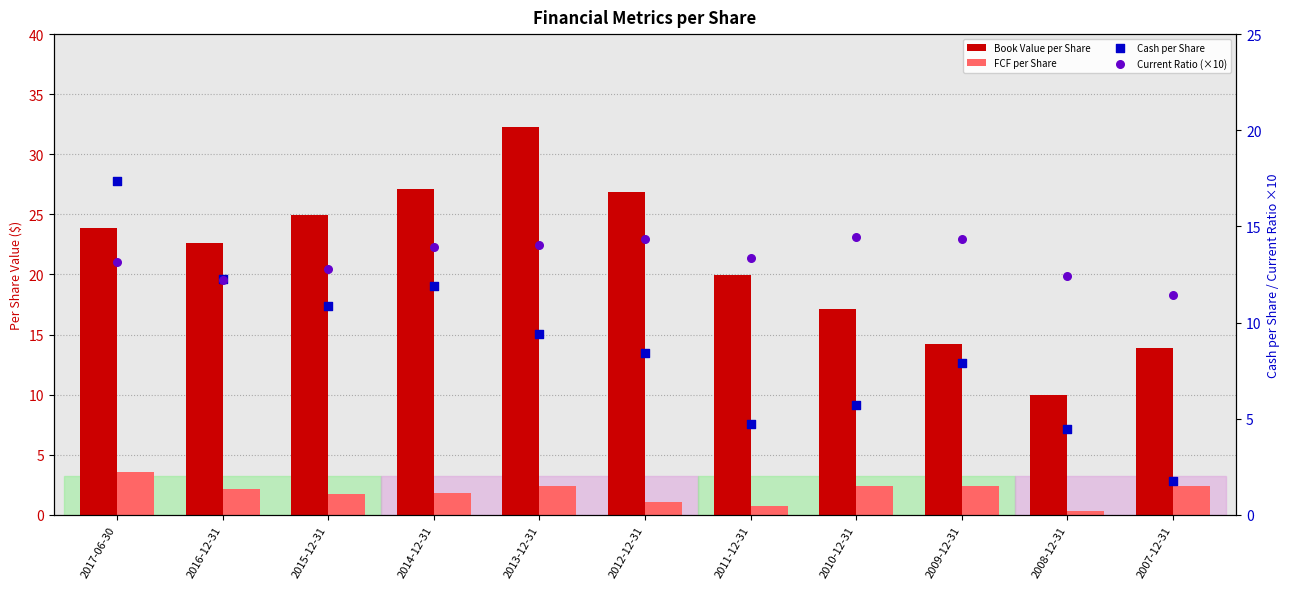

What is the total value across all series at 2016-12-31?

49.2